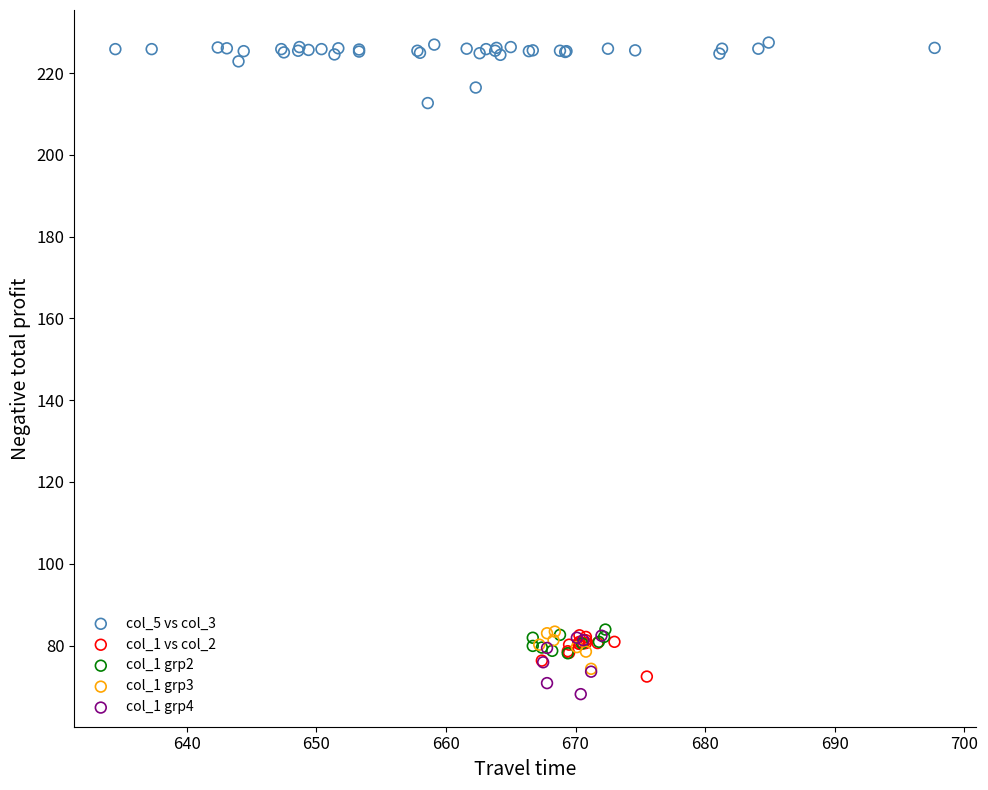

Which series contains the highest Y value?

col_5 vs col_3